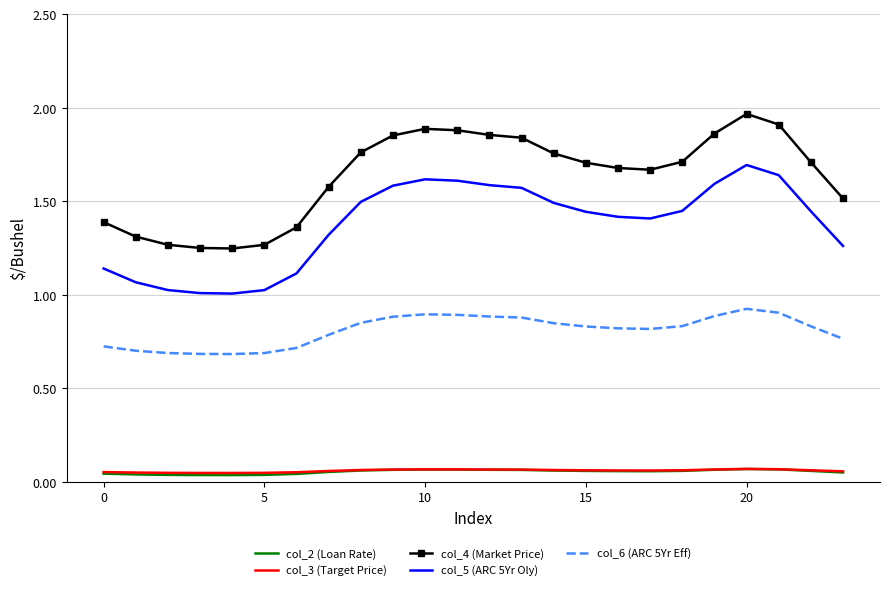

What are all the series names shown in the legend?

col_2 (Loan Rate), col_3 (Target Price), col_4 (Market Price), col_5 (ARC 5Yr Oly), col_6 (ARC 5Yr Eff)